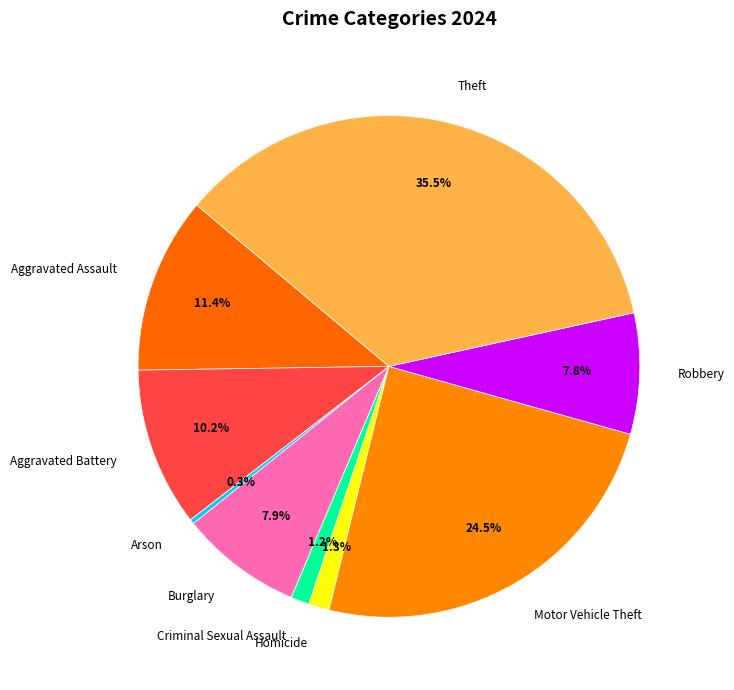

Between Criminal Sexual Assault and Robbery, which is larger?

Robbery